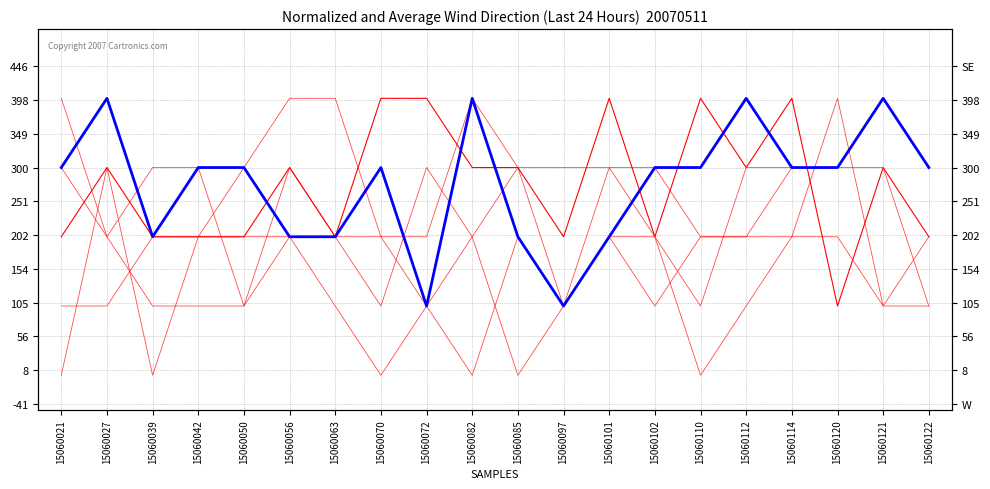

Reading left to right, extract all data points from this chart.

c1_12386: 15060021=200	15060027=300	15060039=200	15060042=200	15060050=200	15060056=300	15060063=200	15060070=400	15060072=400	15060082=300	15060085=300	15060097=200	15060101=400	15060102=200	15060110=400	15060112=300	15060114=400	15060120=100	15060121=300	15060122=200
c1_13289: 15060021=300	15060027=400	15060039=200	15060042=300	15060050=300	15060056=200	15060063=200	15060070=300	15060072=100	15060082=400	15060085=200	15060097=100	15060101=200	15060102=300	15060110=300	15060112=400	15060114=300	15060120=300	15060121=400	15060122=300
c1_15219: 15060021=300	15060027=200	15060039=100	15060042=100	15060050=100	15060056=200	15060063=100	15060070=0	15060072=100	15060082=0	15060085=200	15060097=100	15060101=200	15060102=200	15060110=0	15060112=100	15060114=200	15060120=200	15060121=100	15060122=100
c1_16540: 15060021=100	15060027=100	15060039=200	15060042=200	15060050=200	15060056=200	15060063=200	15060070=200	15060072=100	15060082=200	15060085=0	15060097=100	15060101=200	15060102=100	15060110=200	15060112=200	15060114=200	15060120=400	15060121=100	15060122=200
c1_513: 15060021=0	15060027=300	15060039=0	15060042=200	15060050=300	15060056=400	15060063=400	15060070=200	15060072=200	15060082=400	15060085=300	15060097=100	15060101=300	15060102=300	15060110=200	15060112=200	15060114=300	15060120=300	15060121=400	15060122=300
c2_10539: 15060021=400	15060027=200	15060039=300	15060042=300	15060050=100	15060056=300	15060063=200	15060070=100	15060072=300	15060082=200	15060085=300	15060097=300	15060101=300	15060102=200	15060110=100	15060112=300	15060114=300	15060120=300	15060121=300	15060122=100